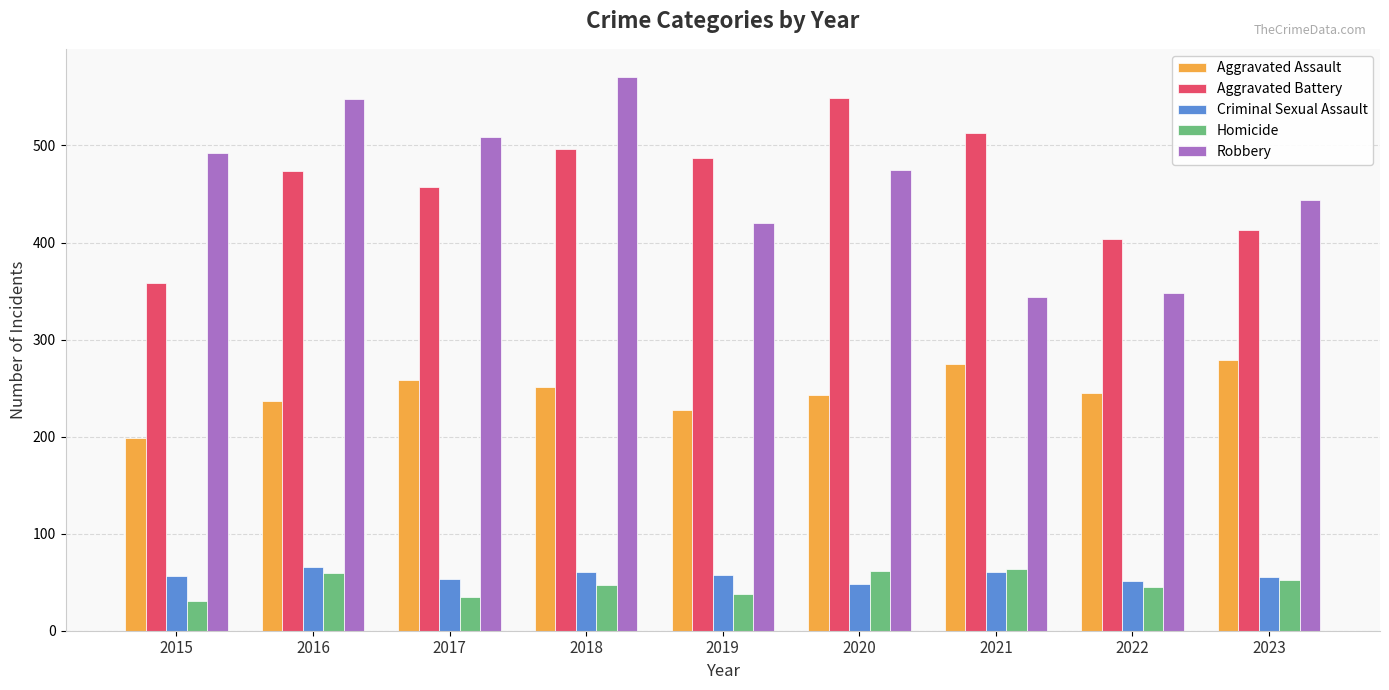

Rank the series at 2015 from lowest to highest value.

Homicide, Criminal Sexual Assault, Aggravated Assault, Aggravated Battery, Robbery